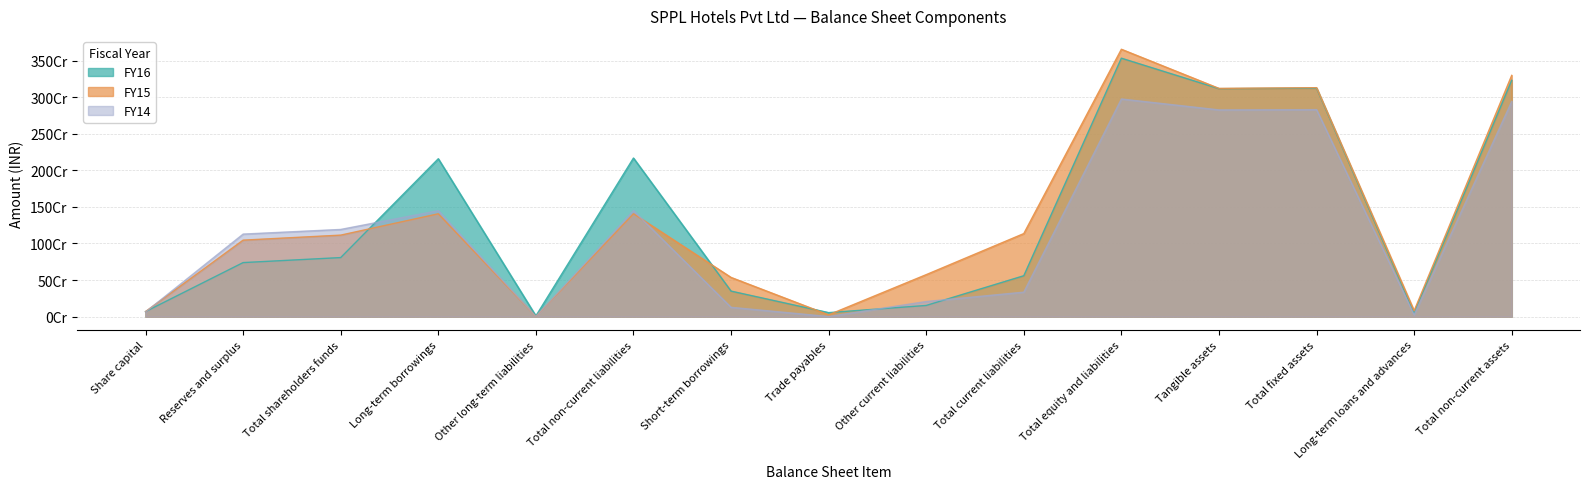

The value of FY16 at Other long-term liabilities is 9387065. True or false?

True